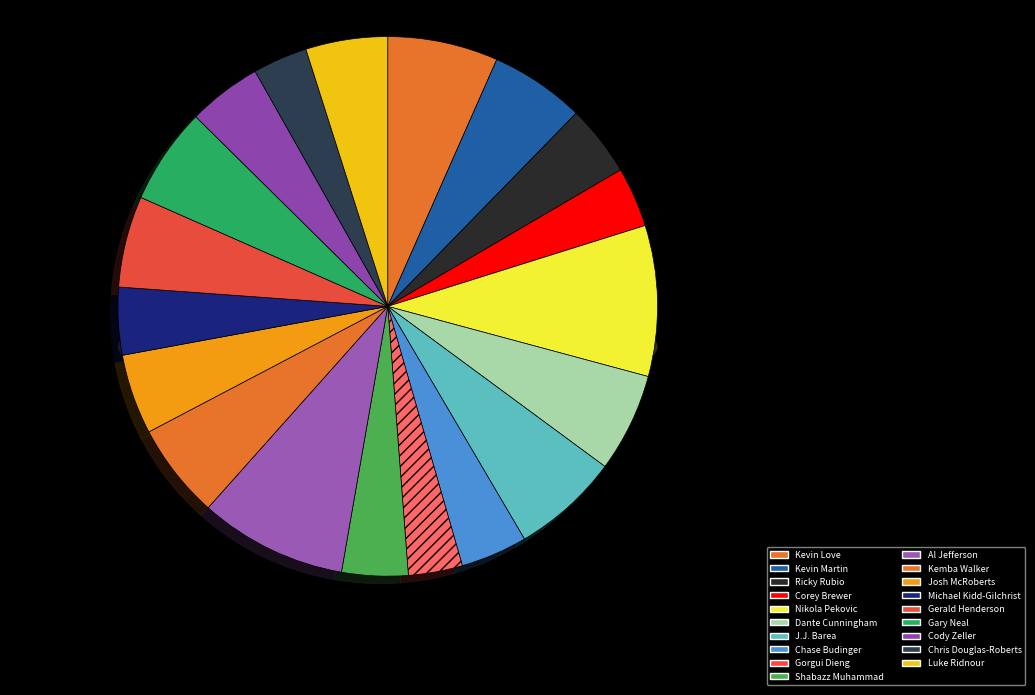

Is Chris Douglas-Roberts the majority of the pie?

No